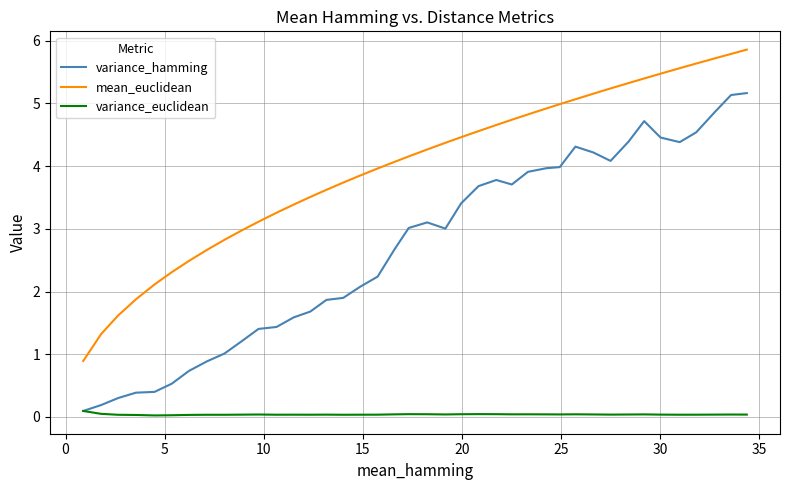

List the series in order of their peak value, highest first.

mean_euclidean, variance_hamming, variance_euclidean